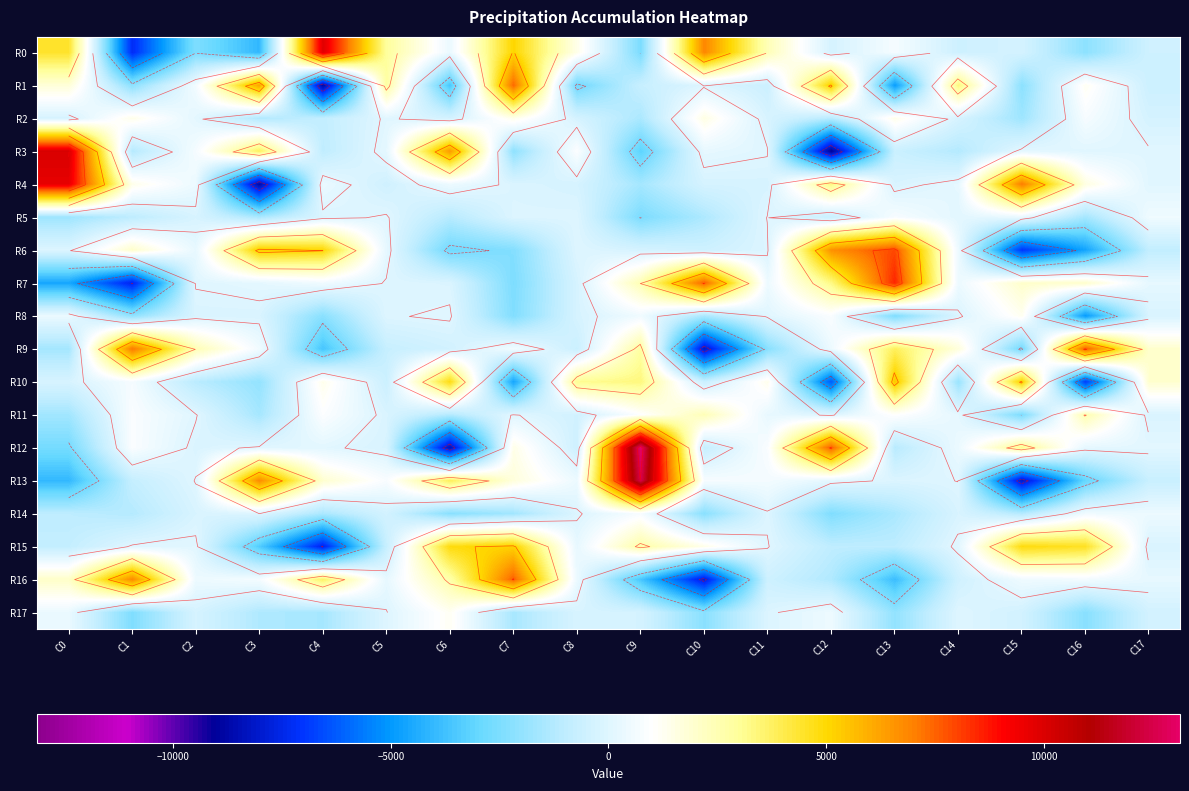

What is the highest value of the R6 series?

7928.4